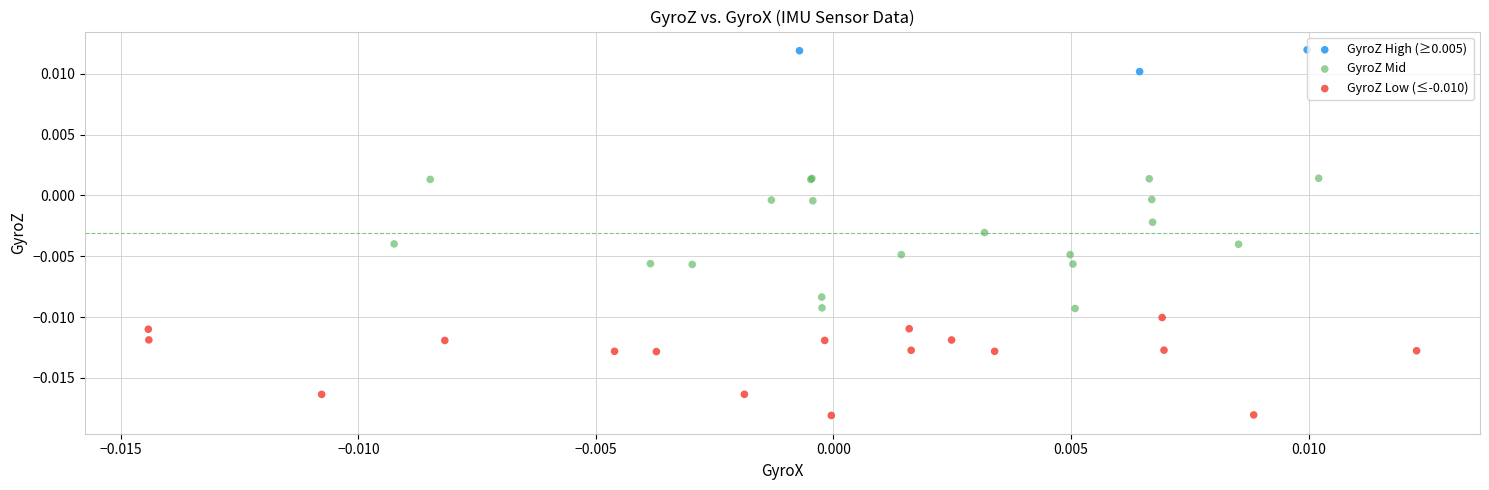

Which series has the largest Y range (max minus min)?

GyroZ Mid